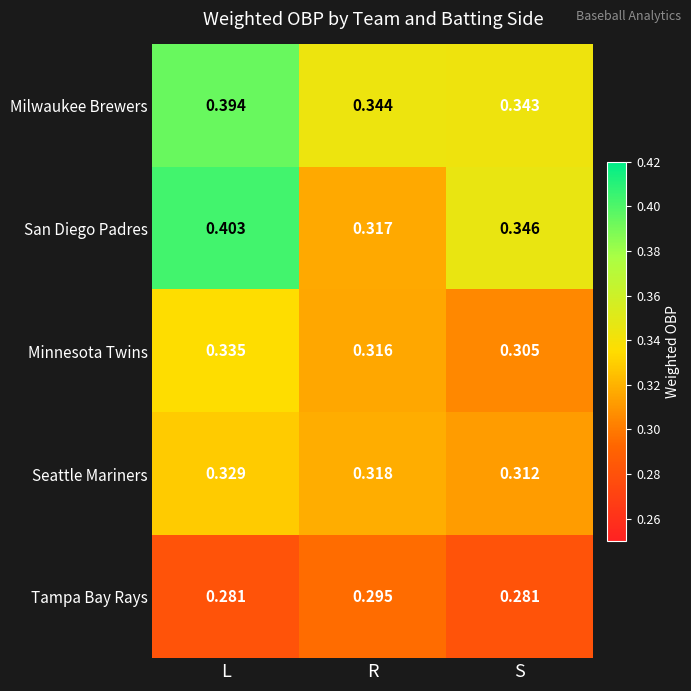

At which label is Minnesota Twins closest to 0?

S